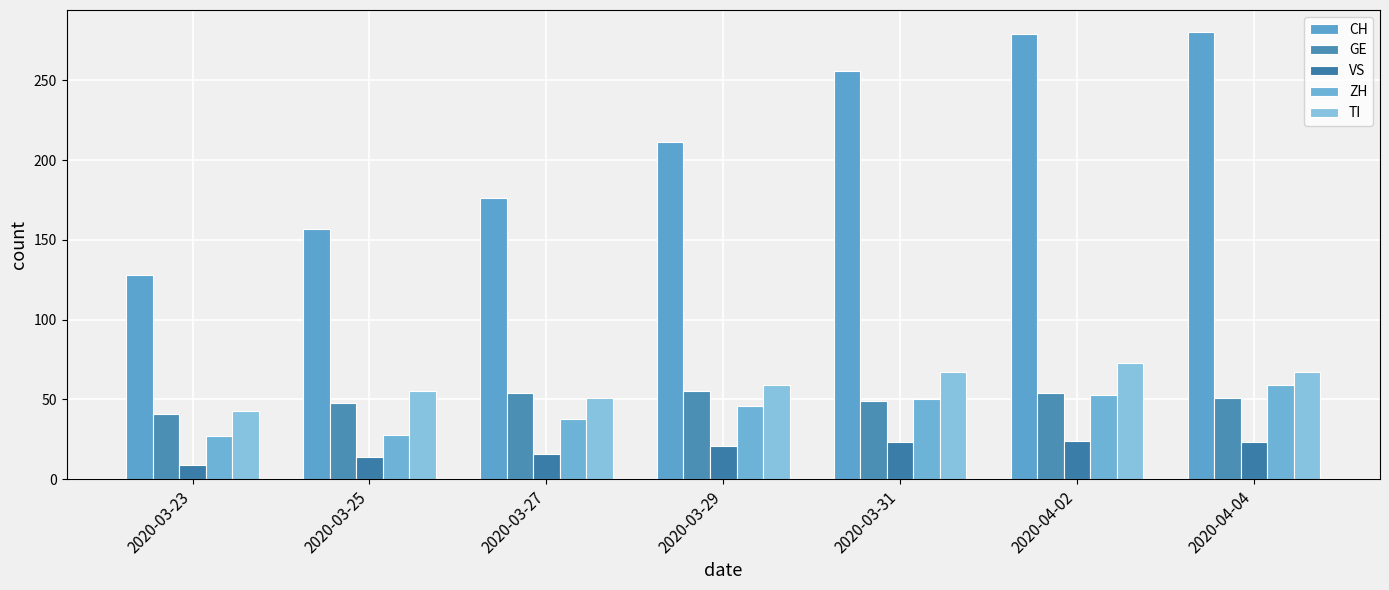

At which category is the sum across all series the highest?

2020-04-02